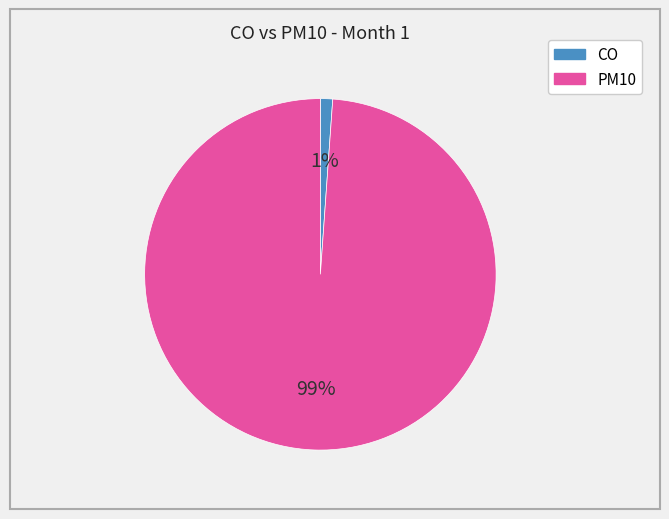

True or false: CO accounts for 1% of the total.

True